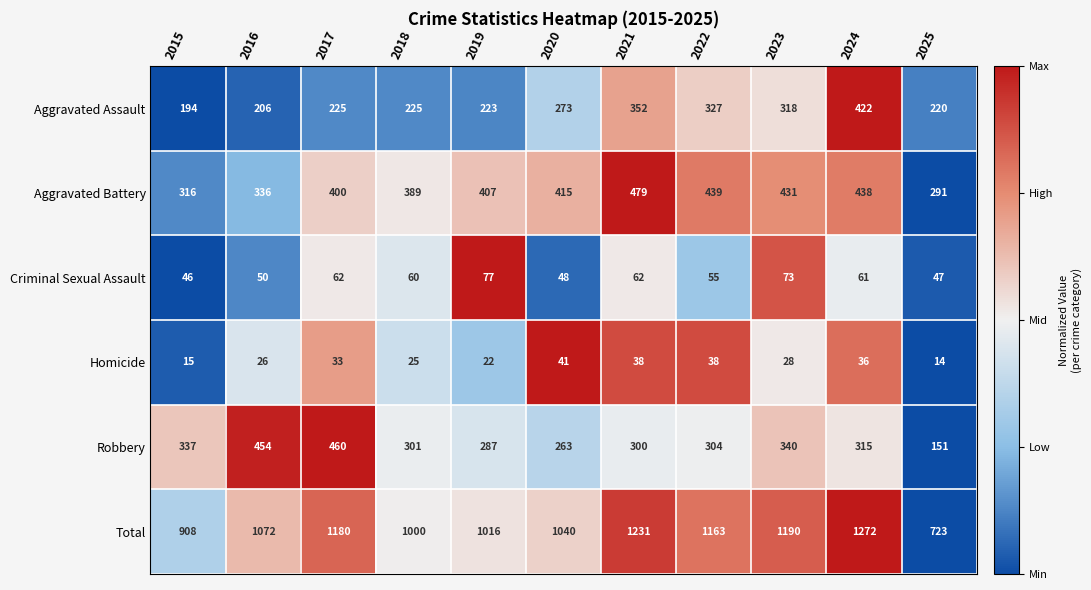

List the labels in order of Total value, smallest first.

2025, 2015, 2018, 2019, 2020, 2016, 2022, 2017, 2023, 2021, 2024